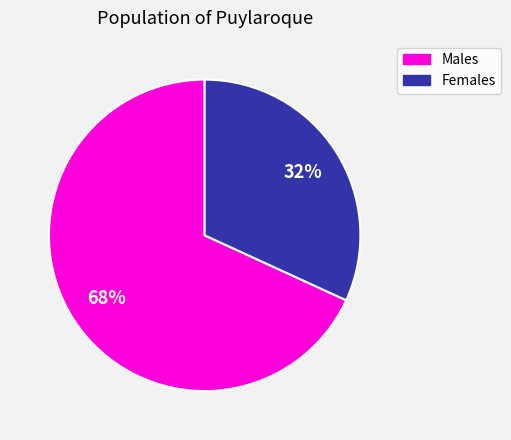

Does any single category account for the majority?

Yes